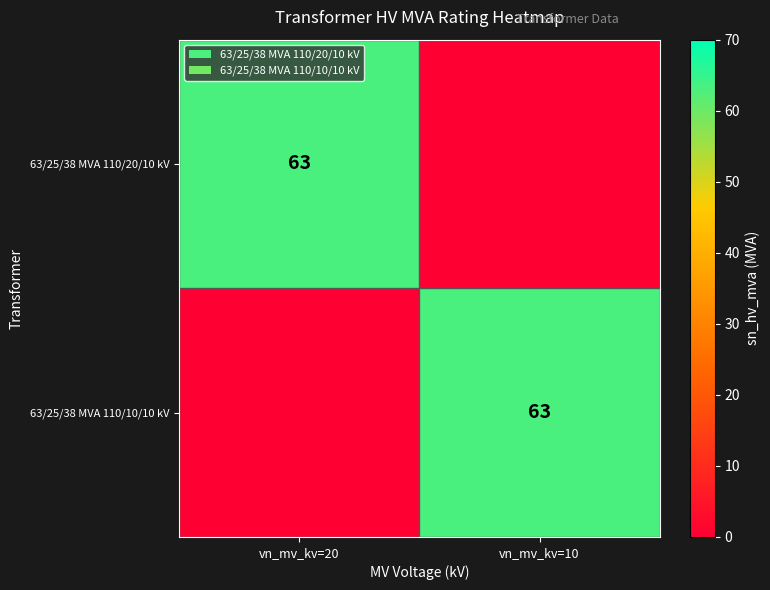

True or false: 63/25/38 MVA 110/10/10 kV has a value of 63 at vn_mv_kv=10.

True